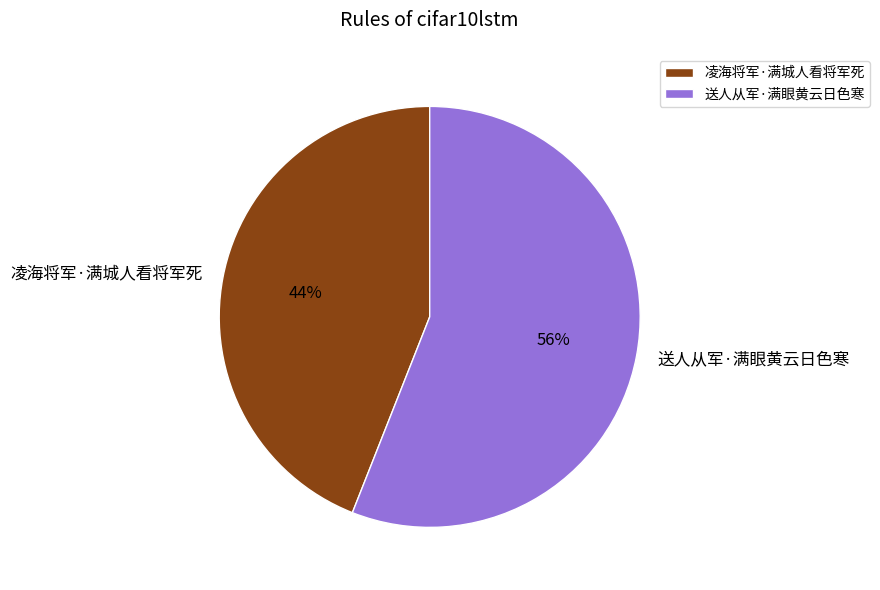

Approximately how many times larger is the value at 凌海将军·满城人看将军死 compared to 送人从军·满眼黄云日色寒?

0.8